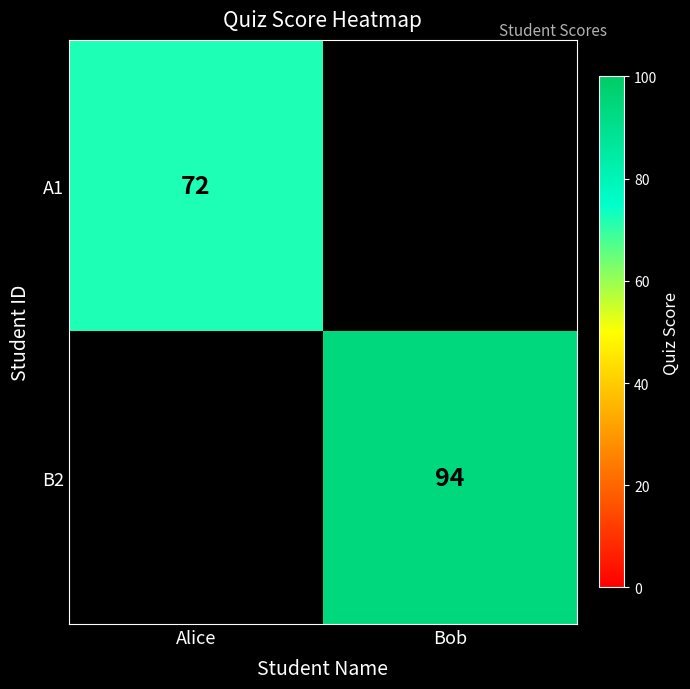

The A1 series shows 72 at Alice. True or false?

True